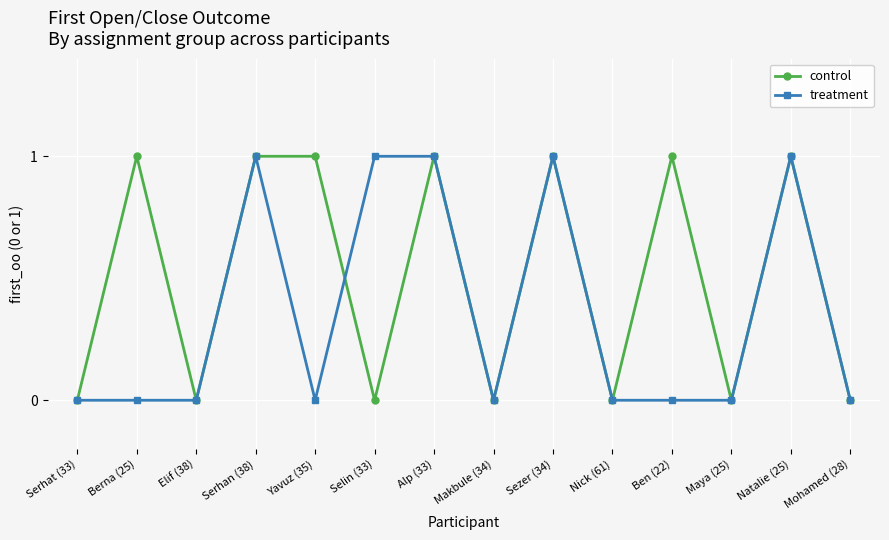

Reading right to left, list all the values displayed in this chart.

control: 0	1	0	1	0	1	0	1	0	1	1	0	1	0
treatment: 0	1	0	0	0	1	0	1	1	0	1	0	0	0